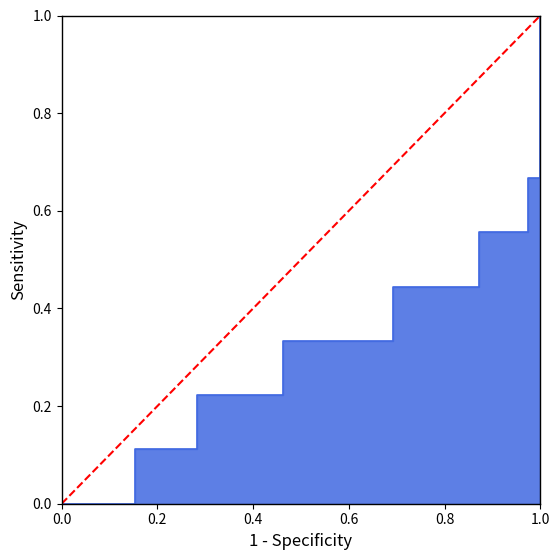

Is it true that the value at 1.0 is 2?

False